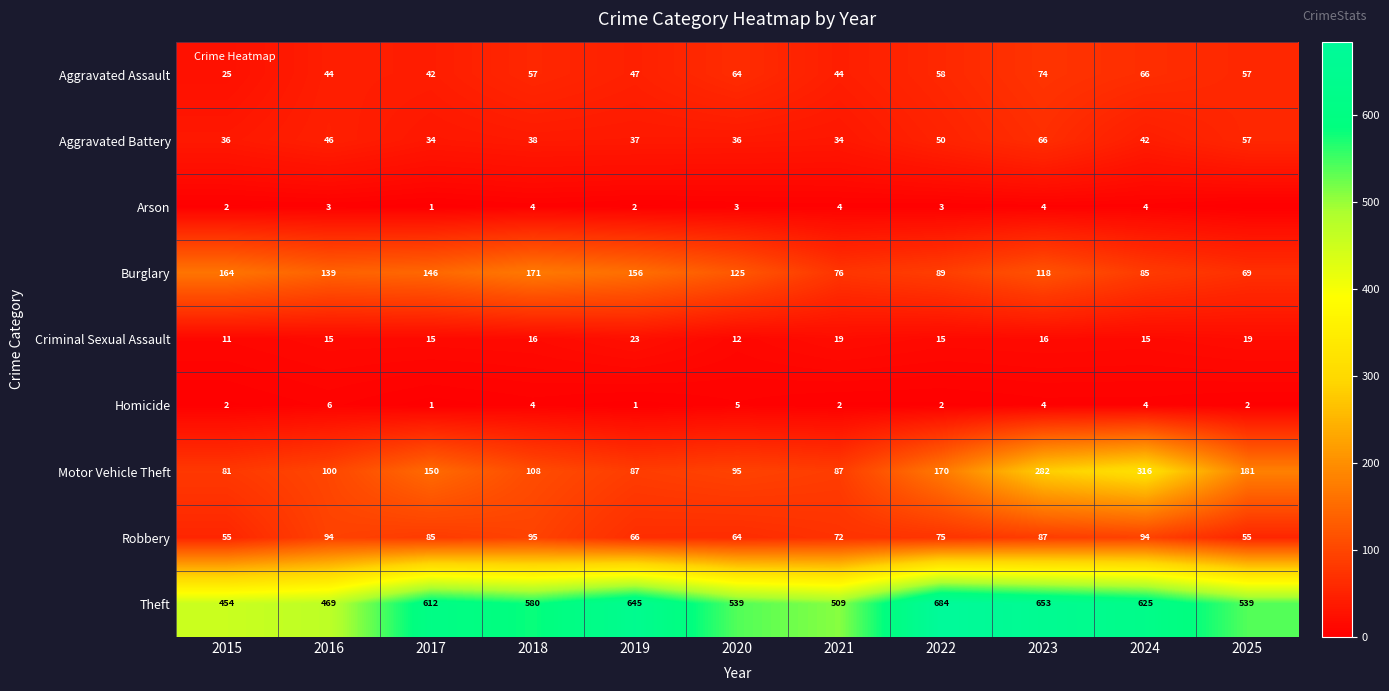

Which series has the largest range (max minus min)?

Motor Vehicle Theft